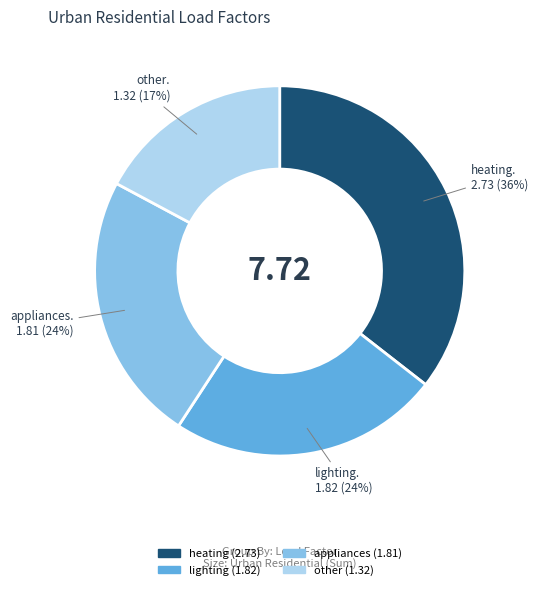

Approximately how many times larger is the value at heating compared to lighting?

1.5